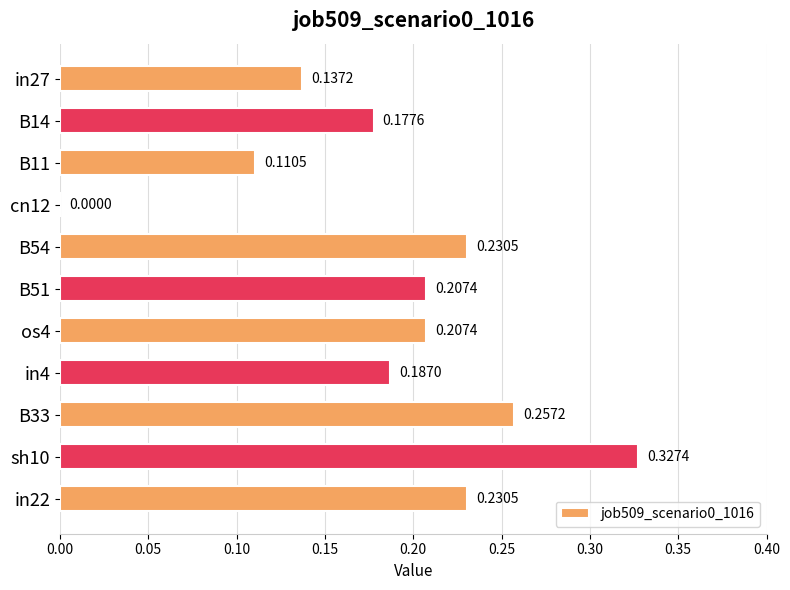

What is the sum of the values at sh10 and B11?

0.4